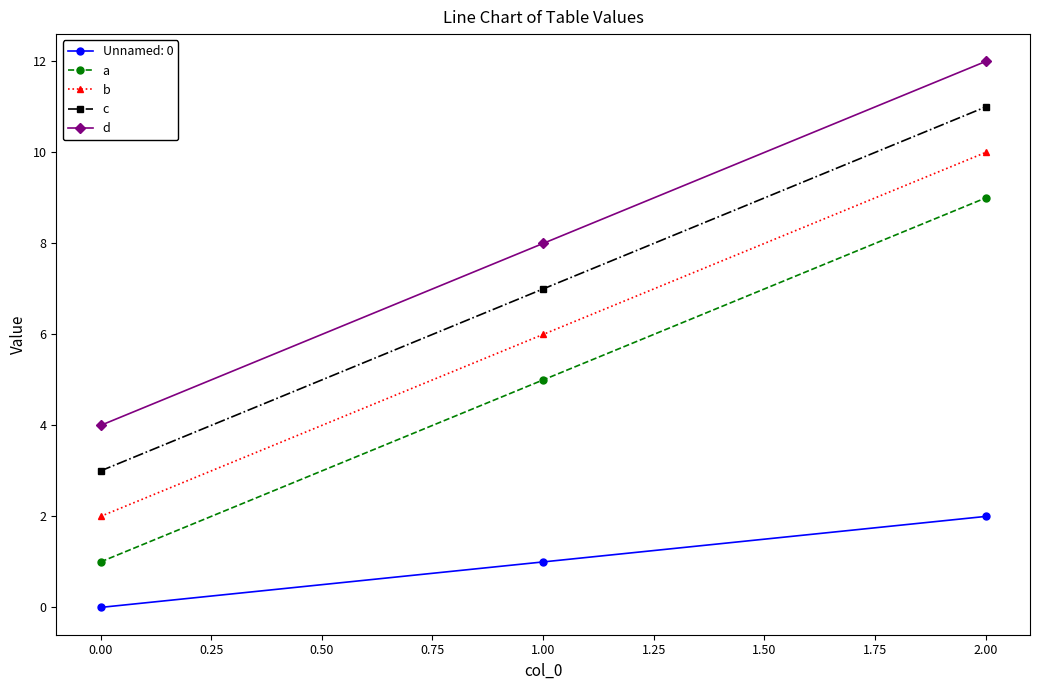

Rank the categories by c value from highest to lowest.

2.00, 1.00, 0.00